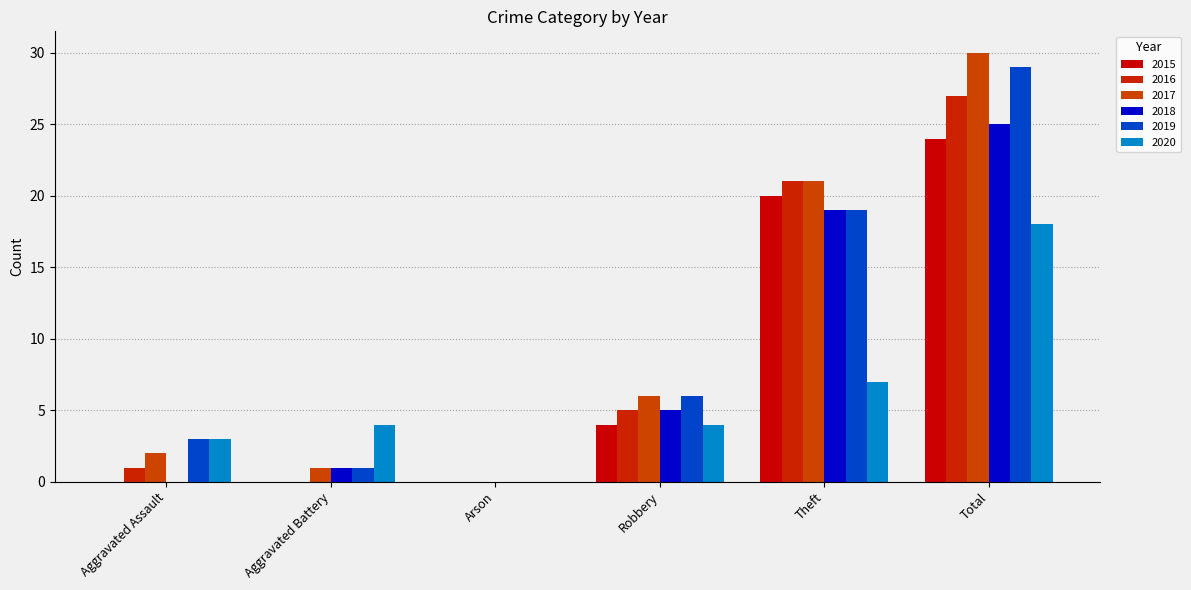

Are the bars grouped side by side (vs. stacked)?

Yes